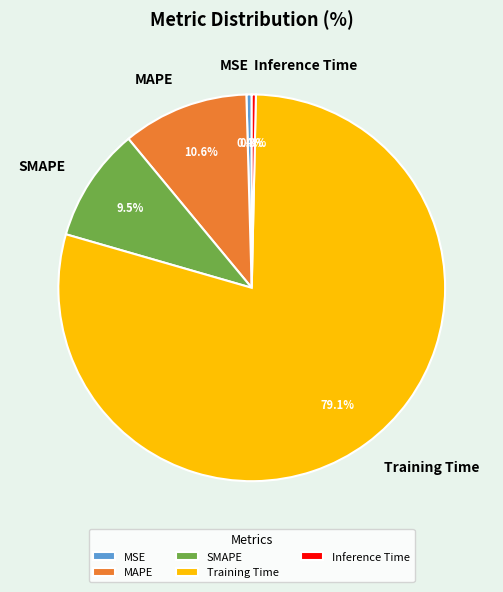

To the nearest percent, what portion does MAPE represent?

11%